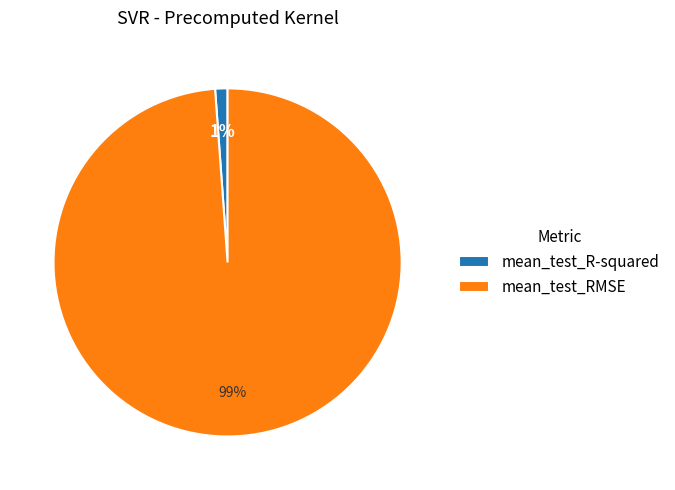

Is there any slice that represents more than half of the pie?

Yes